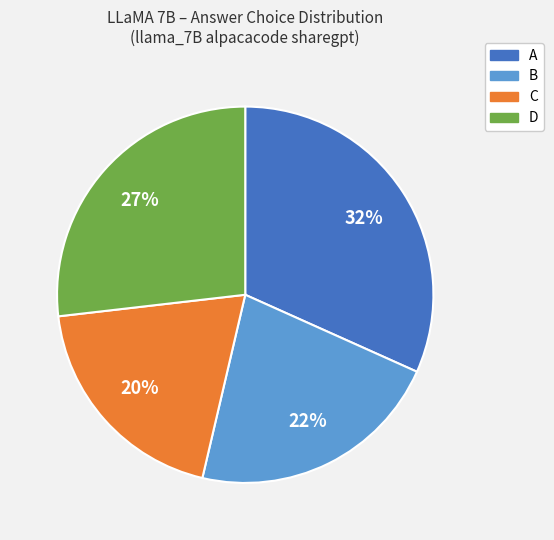

True or false: C accounts for 26% of the total.

False